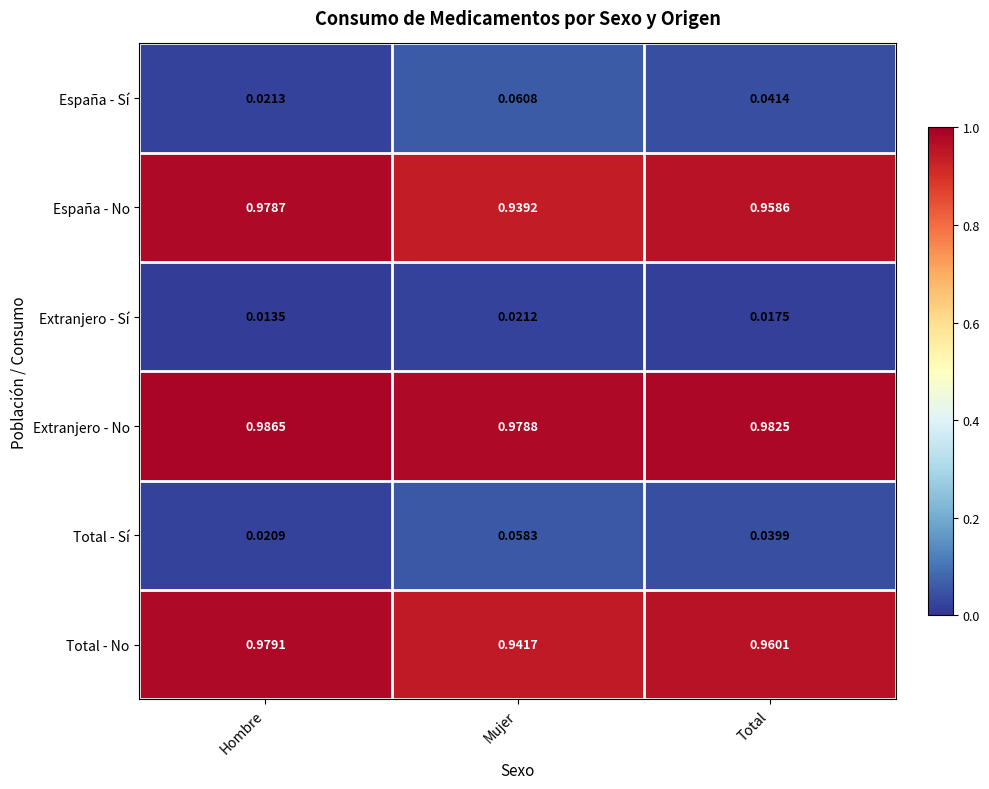

List the series in order of their peak value, lowest first.

Extranjero - Sí, Total - Sí, España - Sí, España - No, Total - No, Extranjero - No